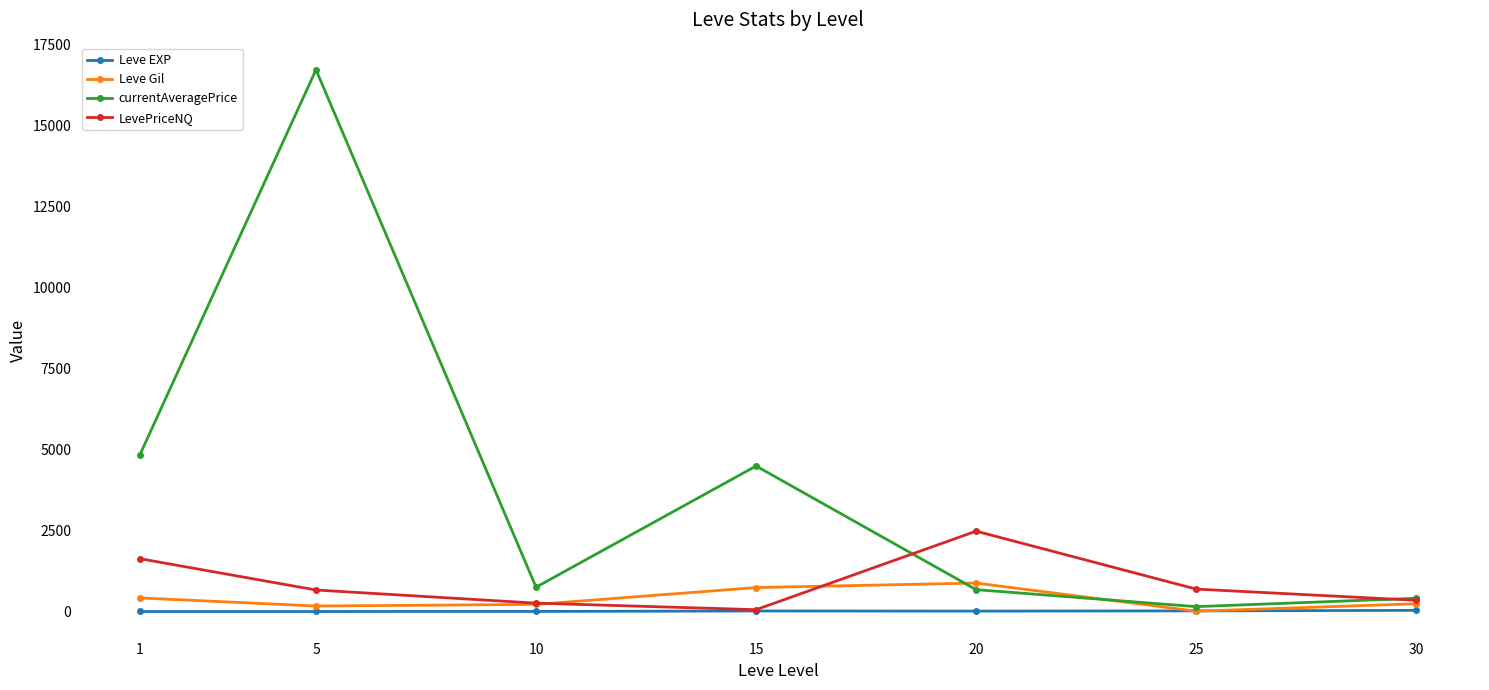

What is the difference between the maximum and minimum values in the LevePriceNQ series?

2426